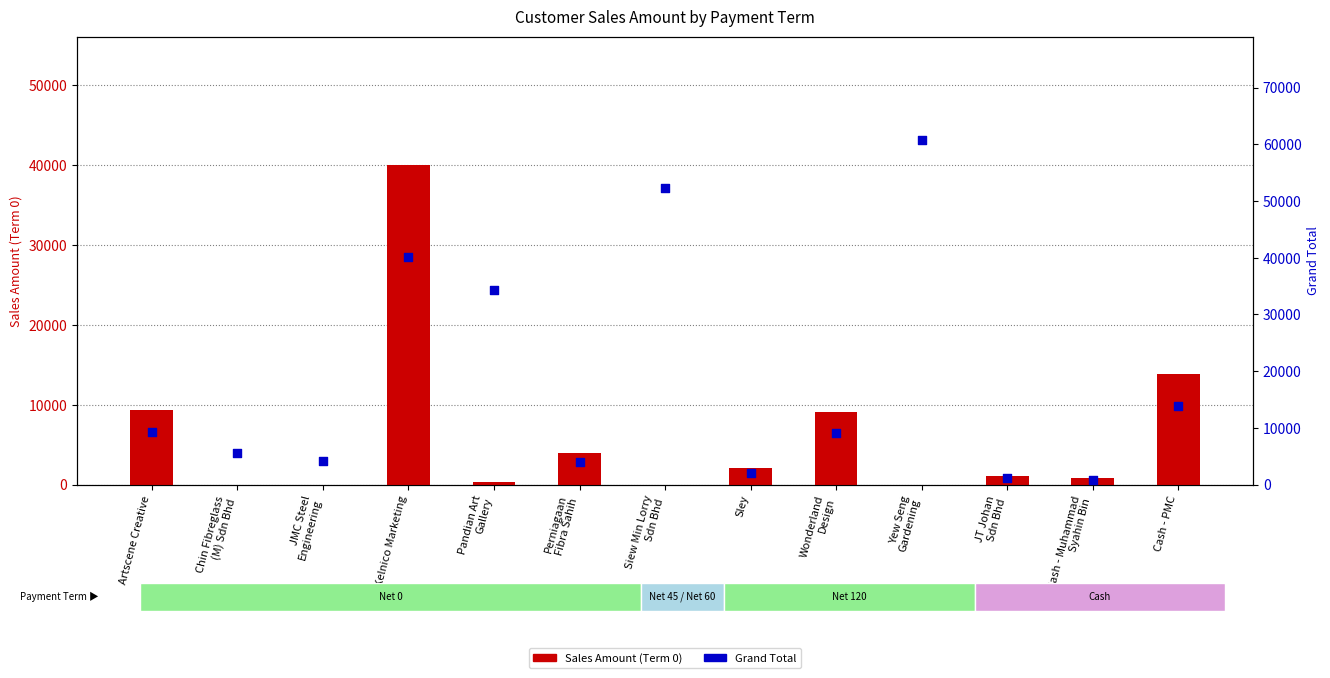

Which series contains the lowest Y value?

Sales Amount (Term 0)